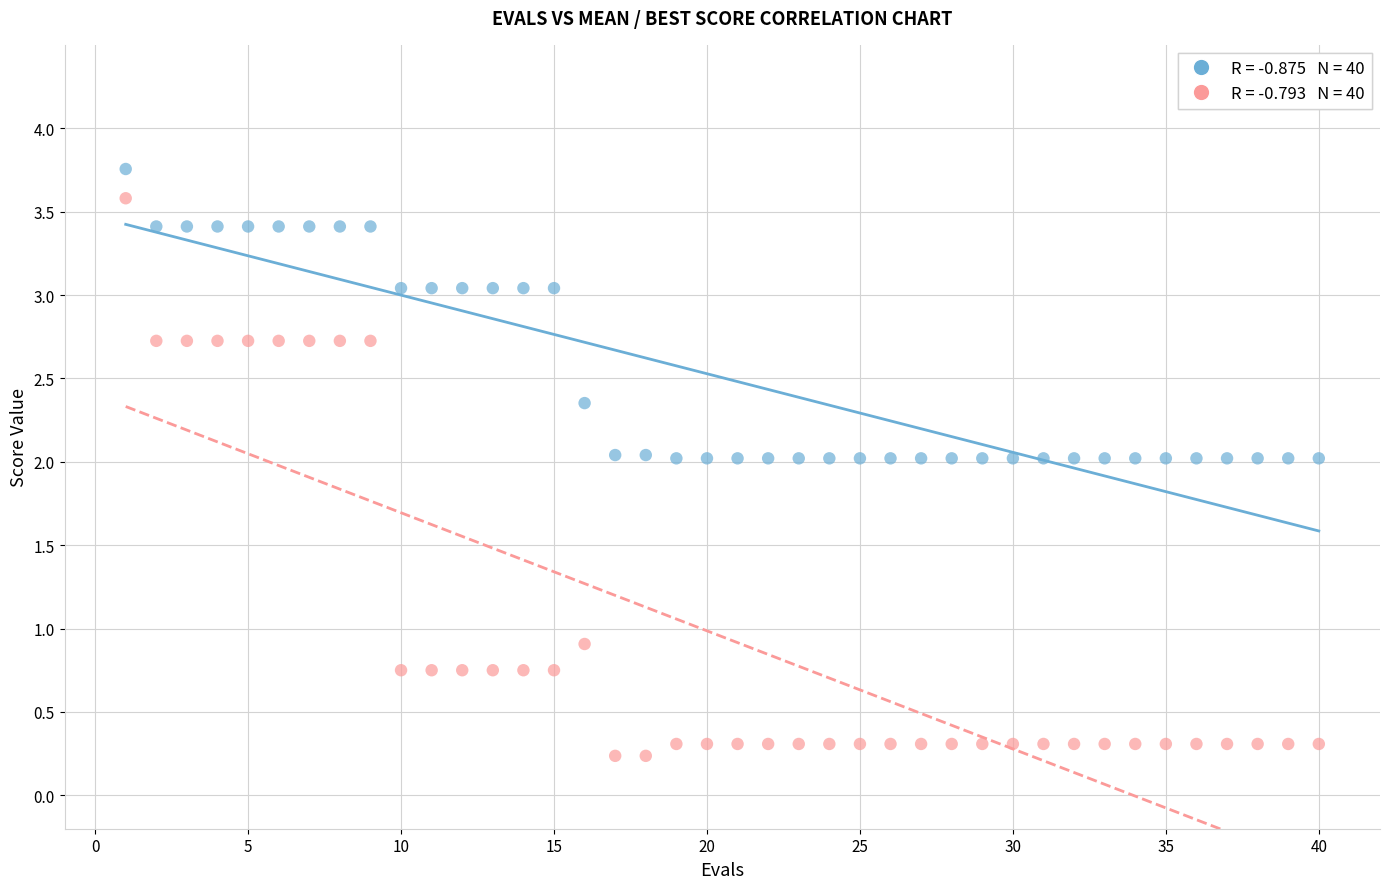

Across all data points, what is the range of Y values (max minus min)?

3.5